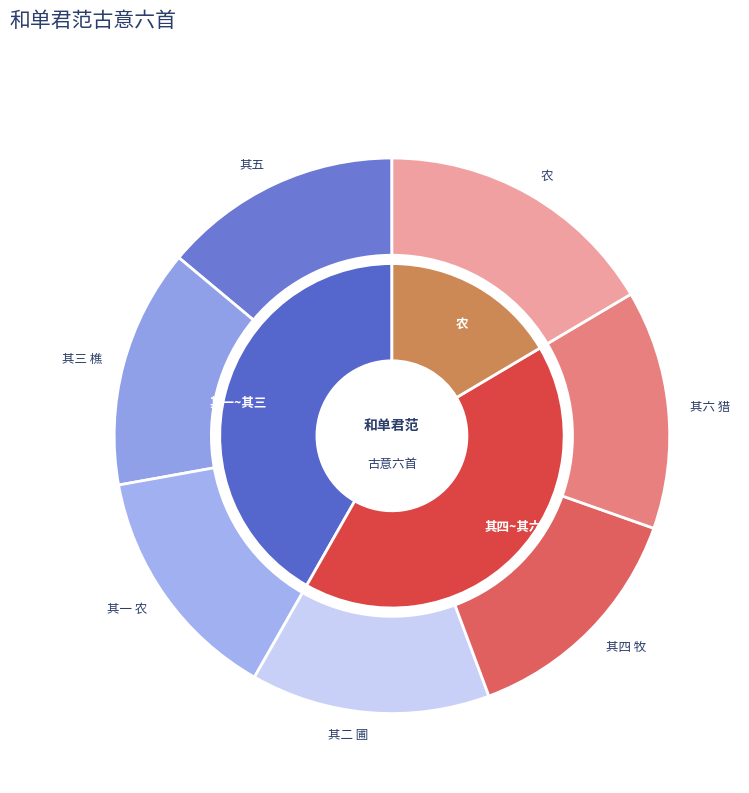

What percentage is the 和单君范古意六首 其一 农 slice, to the nearest percent?

14%